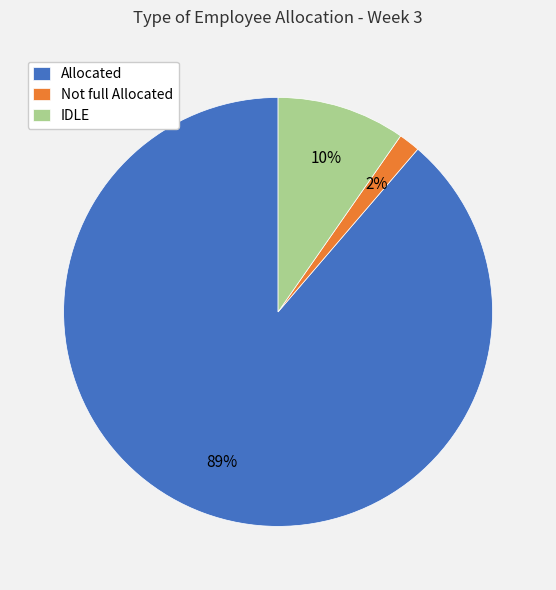

What percentage is the IDLE slice, to the nearest percent?

10%